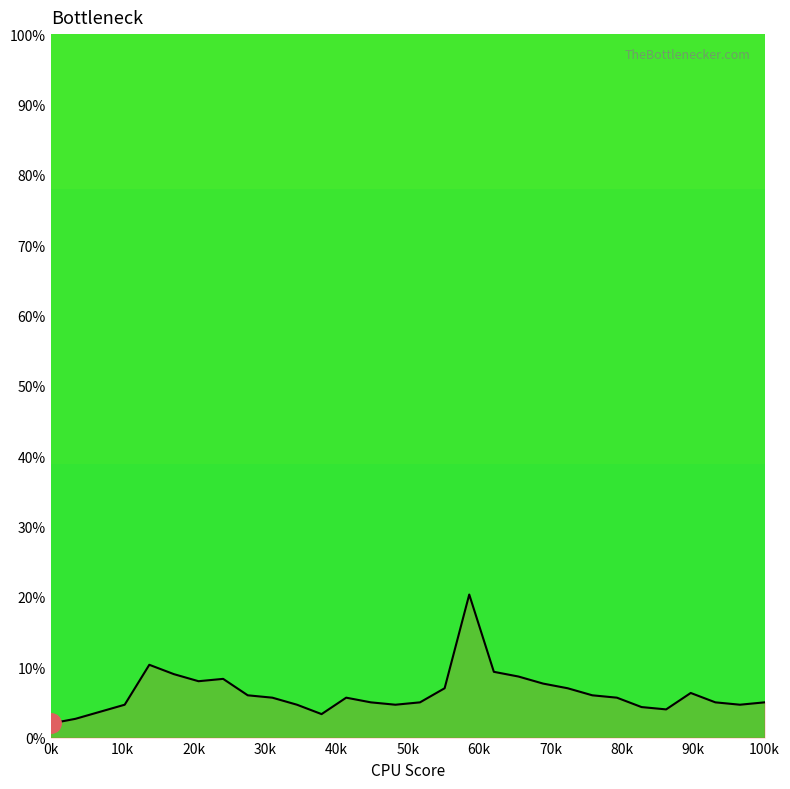

What is the average value?

6.3